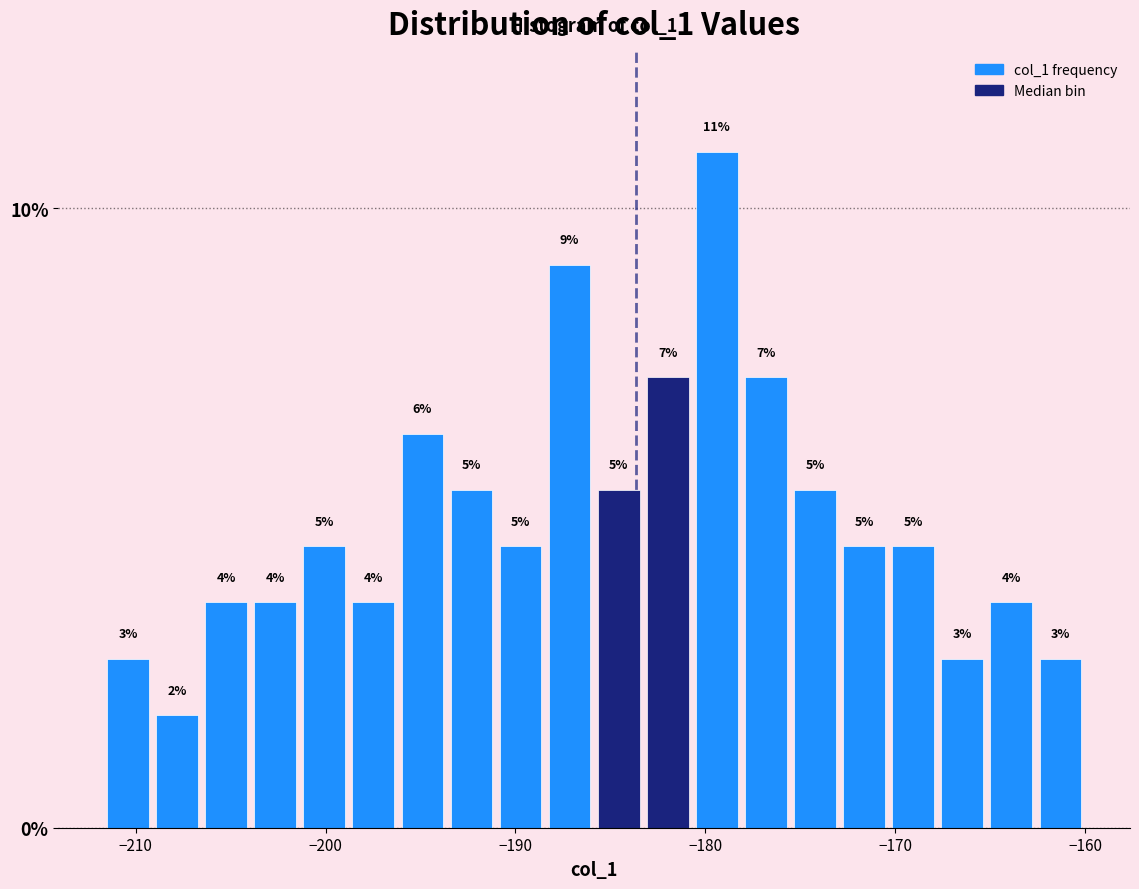

Read against the x-axis, roughly where is the centre of the tallest bar?

-179